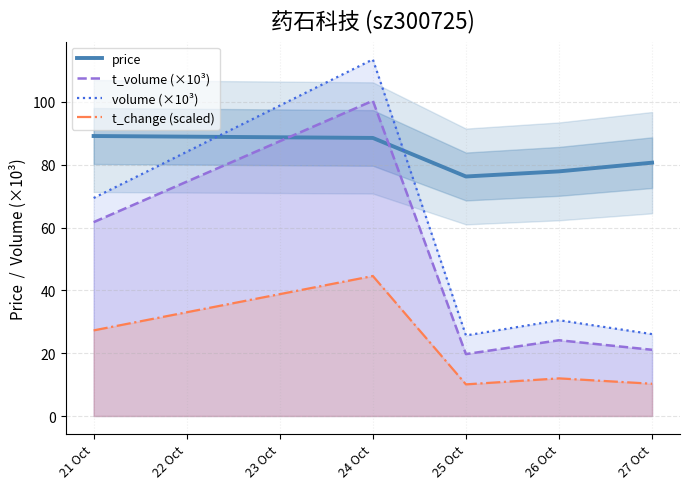

Is the value of t_volume (×10³) at 24 Oct greater than the value of t_change (scaled) at 26 Oct?

Yes